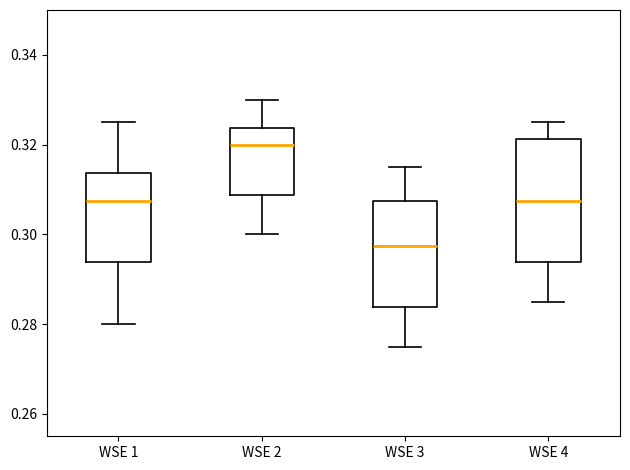

Comparing the boxes themselves (not the whiskers), which one is the tallest?

WSE 4